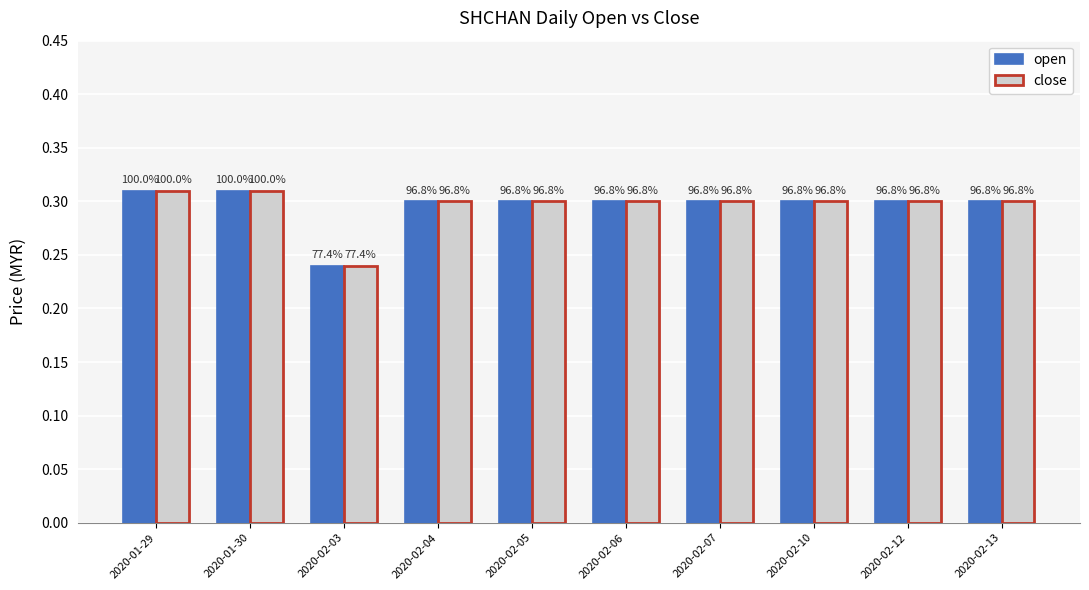

Which series has the largest total across all categories?

open